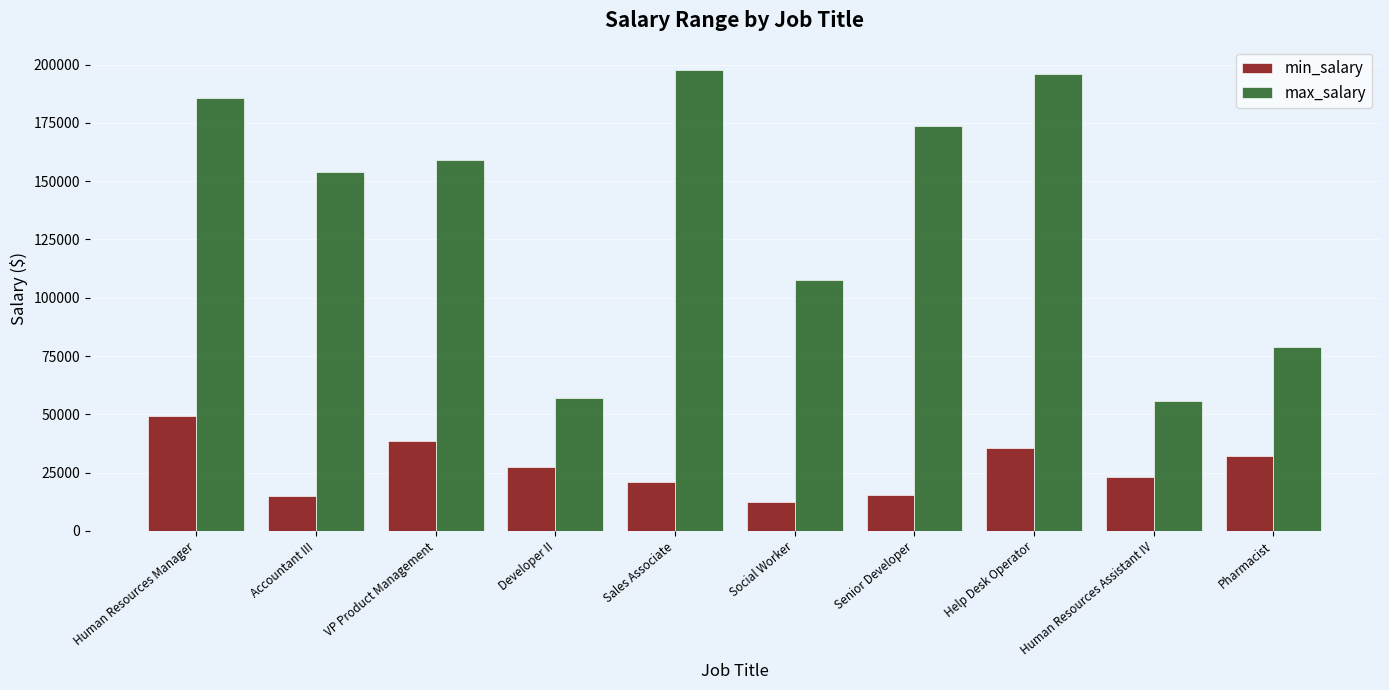

True or false: min_salary has a value of 49532 at Help Desk Operator.

False